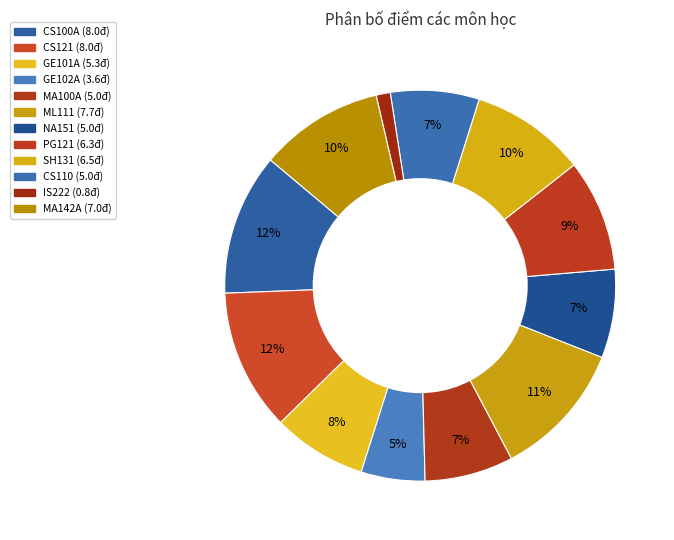

To the nearest percent, what is the combined percentage of MA100A and PG121?

17%